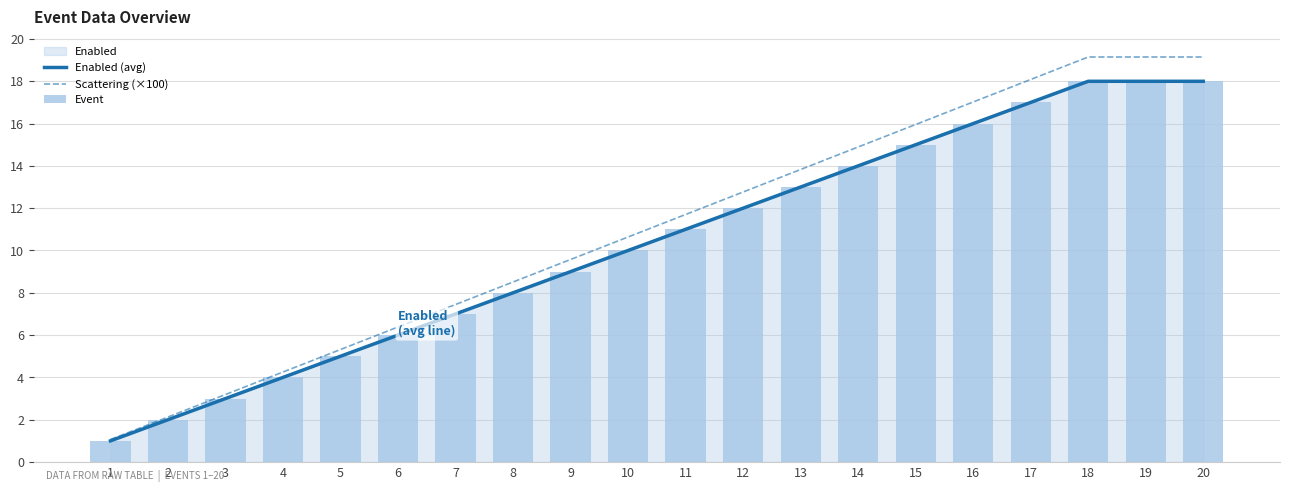

Rank the categories by Event value from highest to lowest.

18, 19, 20, 17, 16, 15, 14, 13, 12, 11, 10, 9, 8, 7, 6, 5, 4, 3, 2, 1